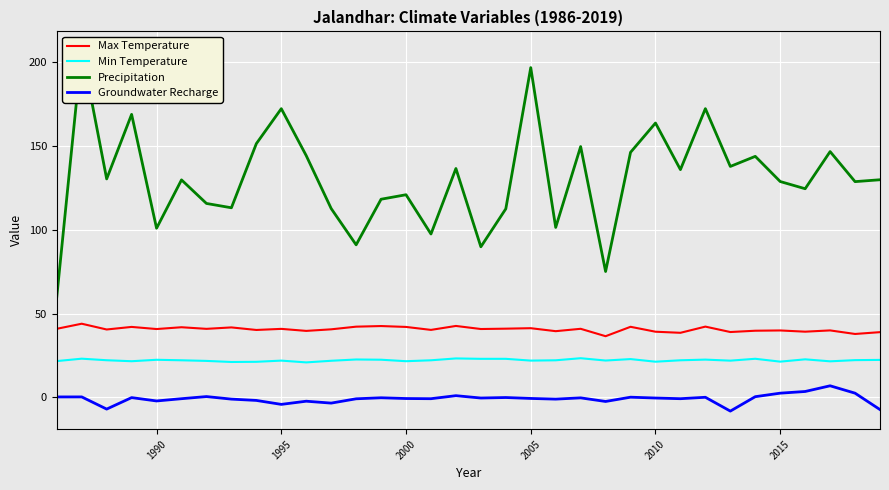

True or false: Max Temperature and Min Temperature cross at least once.

False